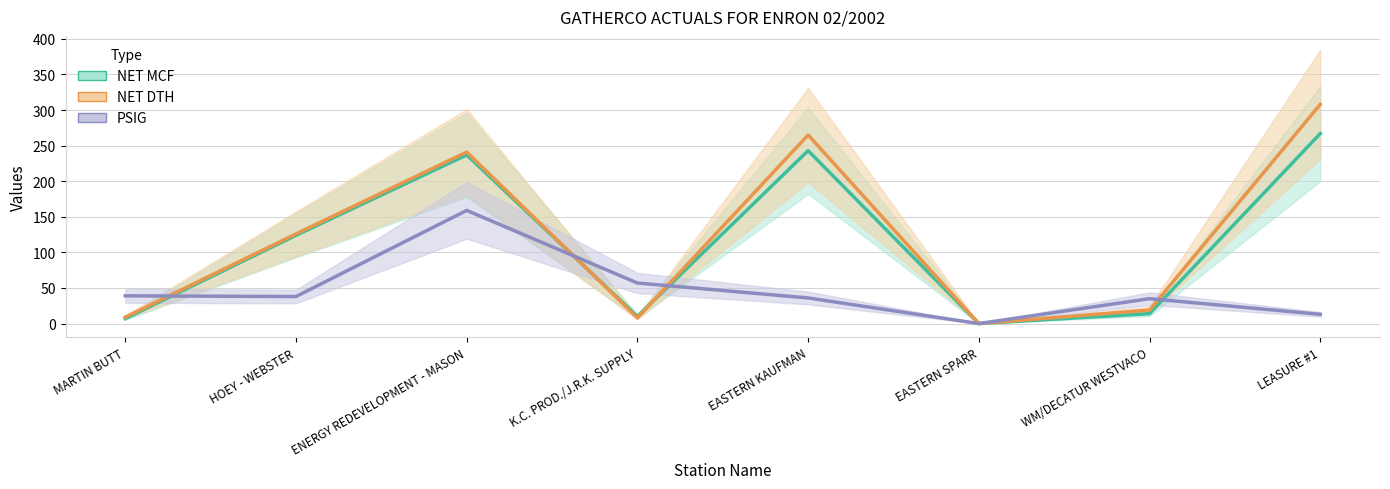

Is it true that PSIG equals 13 at LEASURE #1?

True